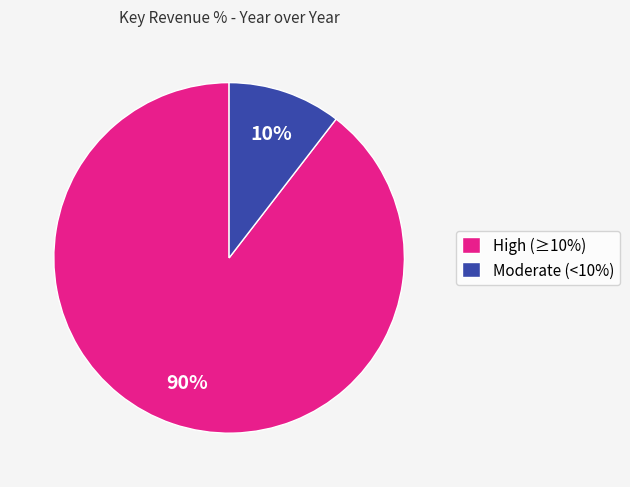

Which slice represents more than half of the pie?

High (≥10%)